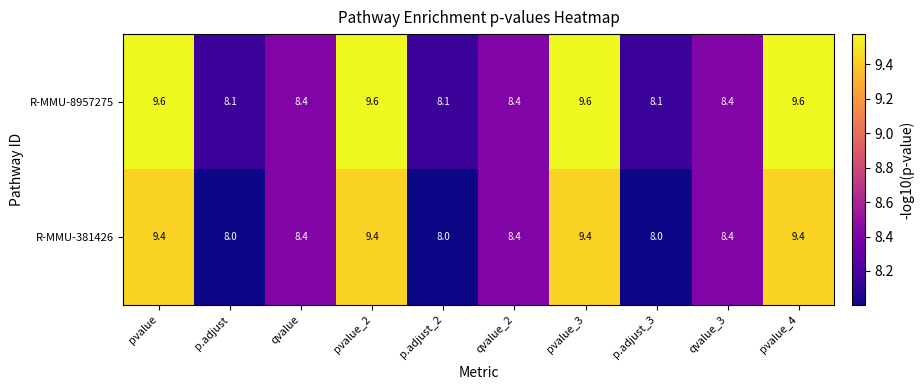

Is it true that R-MMU-8957275 equals 5.2 at pvalue_2?

False